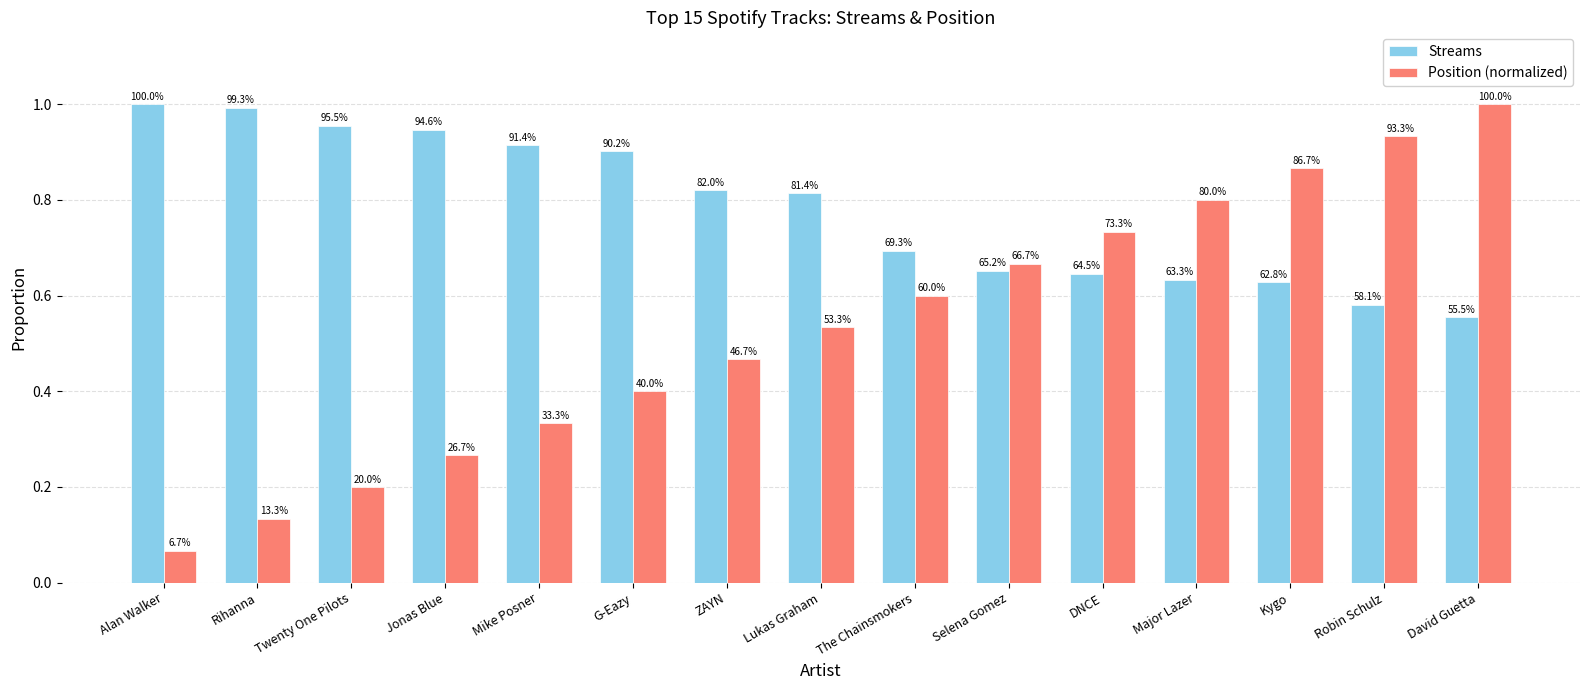

At which label is Position (normalized) closest to 0?

Alan Walker